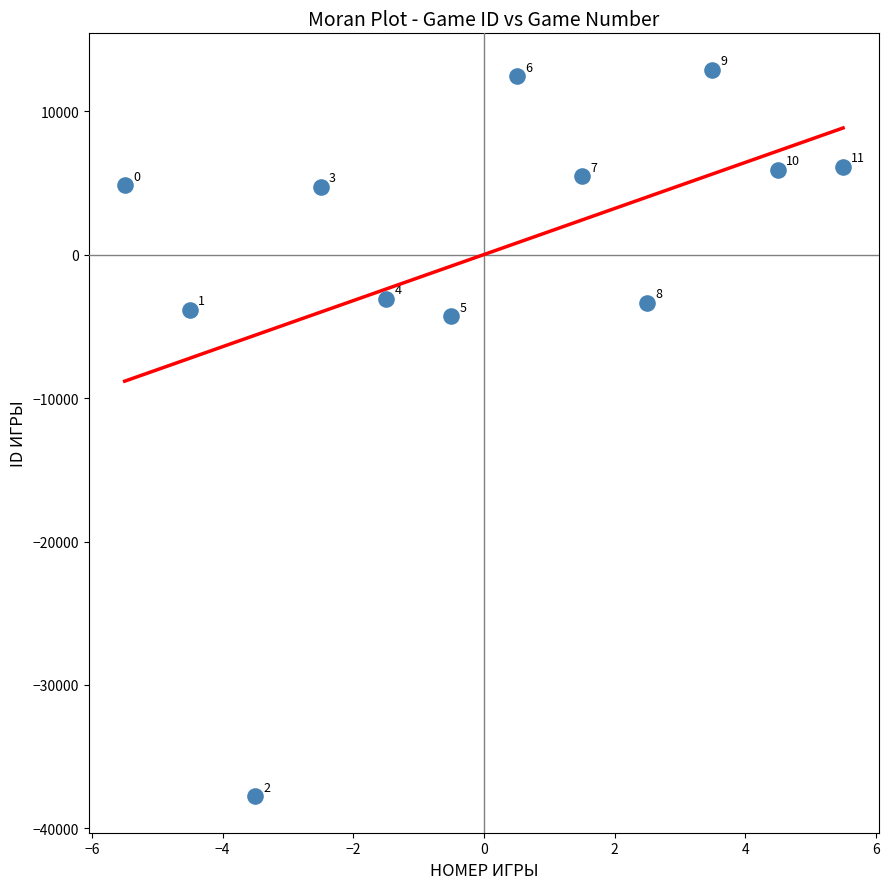

What Y value in the scatter plot is closest to -12439?

-4316